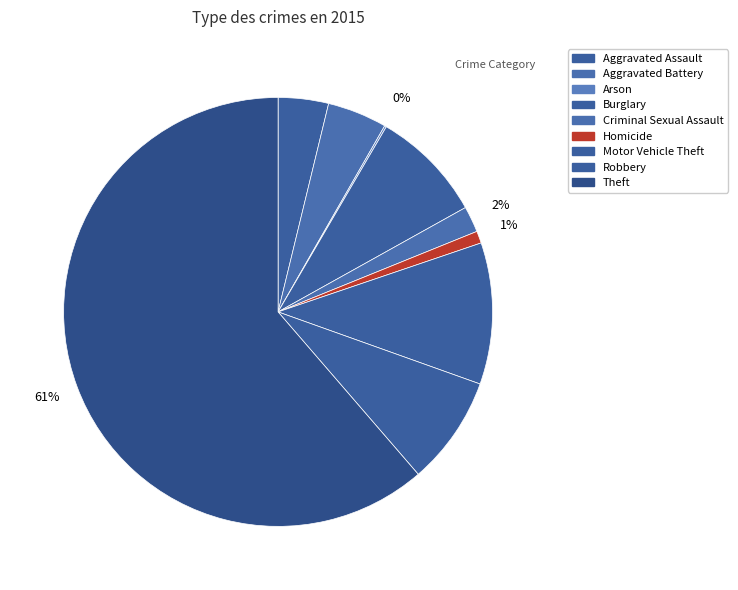

Rank the categories by value from highest to lowest.

Theft, Motor Vehicle Theft, Burglary, Robbery, Aggravated Battery, Aggravated Assault, Criminal Sexual Assault, Homicide, Arson